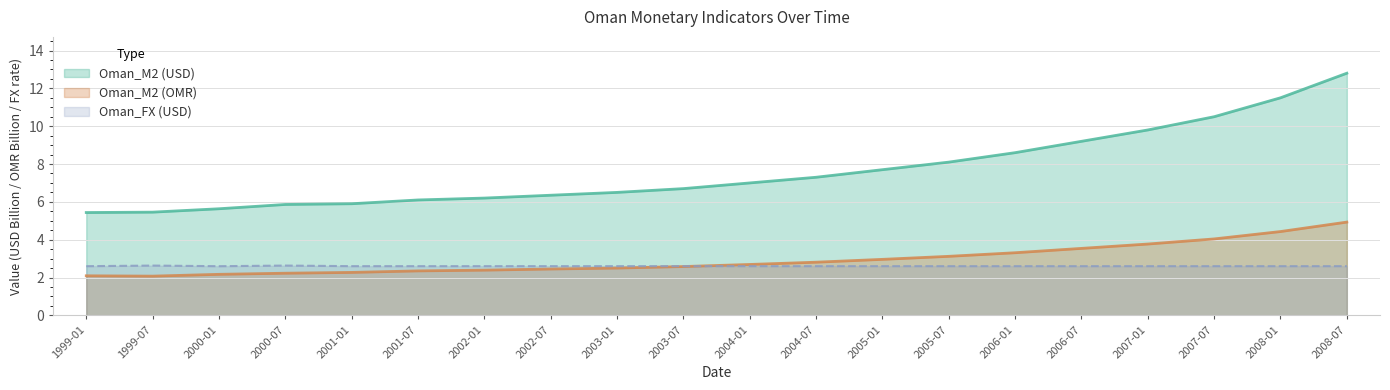

What value does the Oman_FX (USD) series have at 2000-01?

2.6